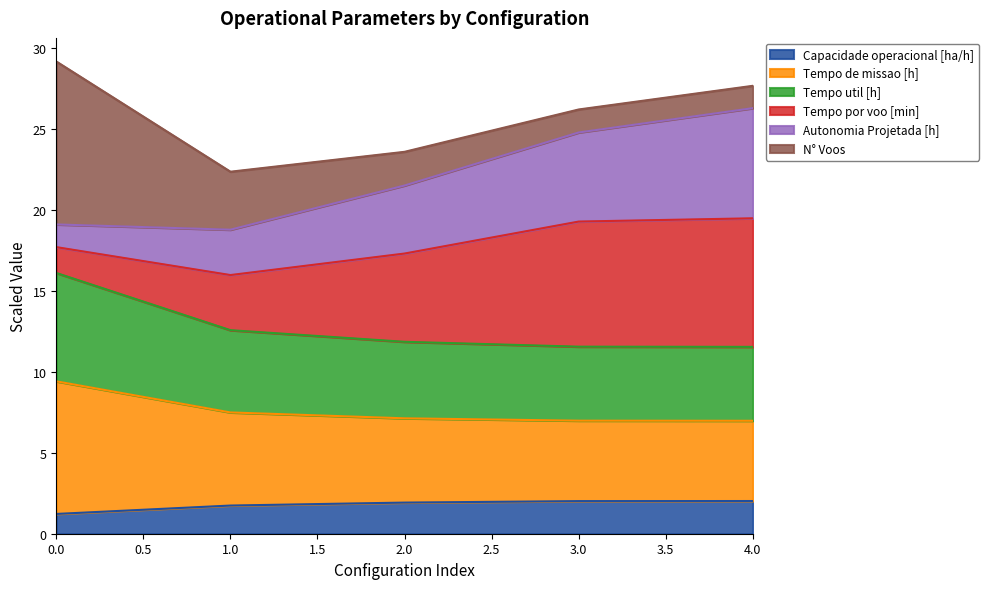

What are all the series names shown in the legend?

Capacidade operacional [ha/h], Tempo de missao [h], Tempo util [h], Tempo por voo [min], Autonomia Projetada [h], N° Voos